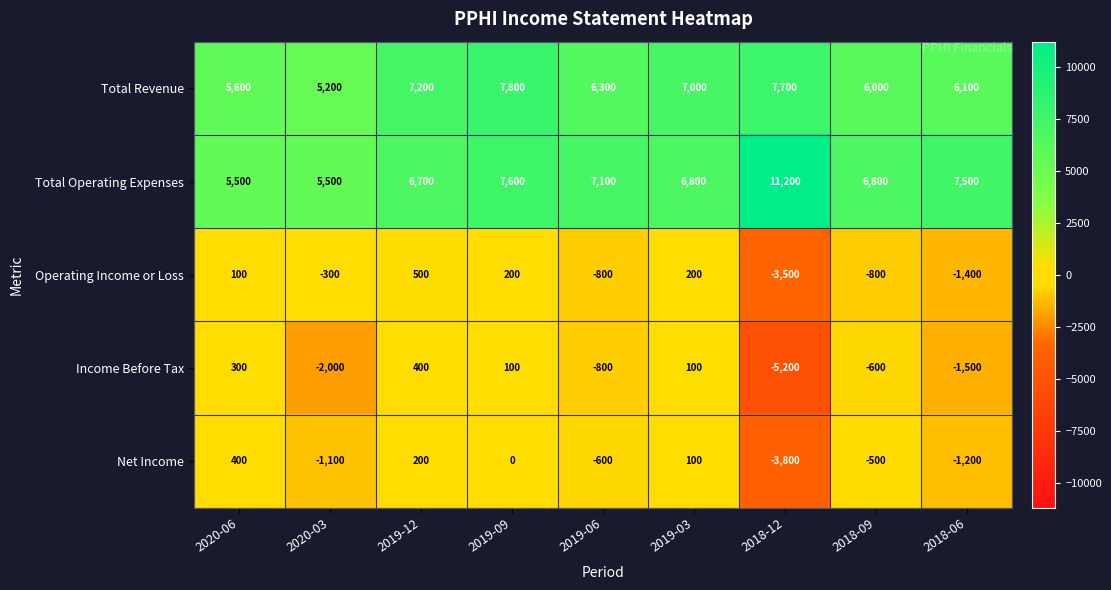

How many categories are shown in the chart?

9